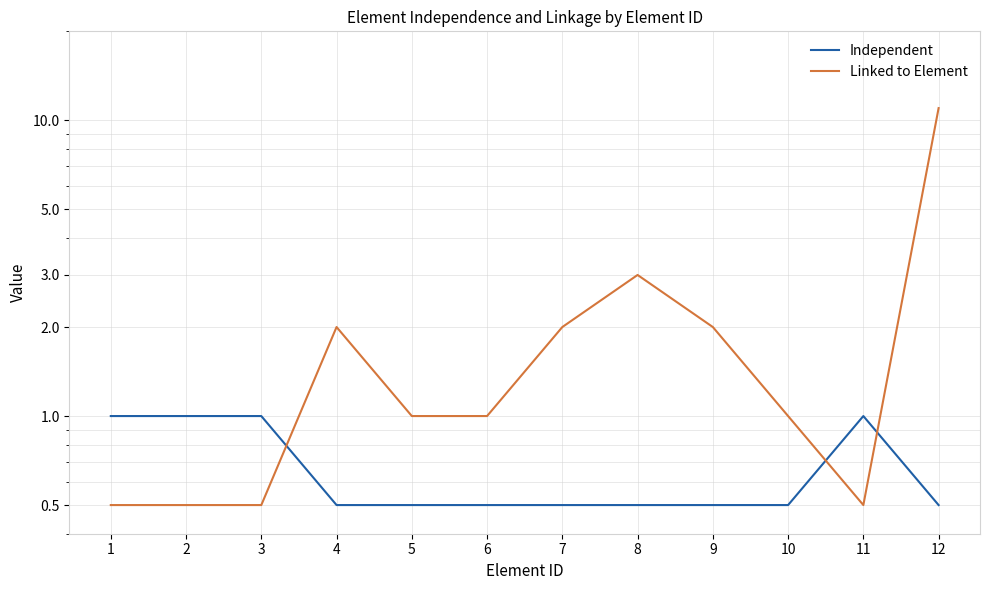

Which series changed the most between 4 and 7?

Independent